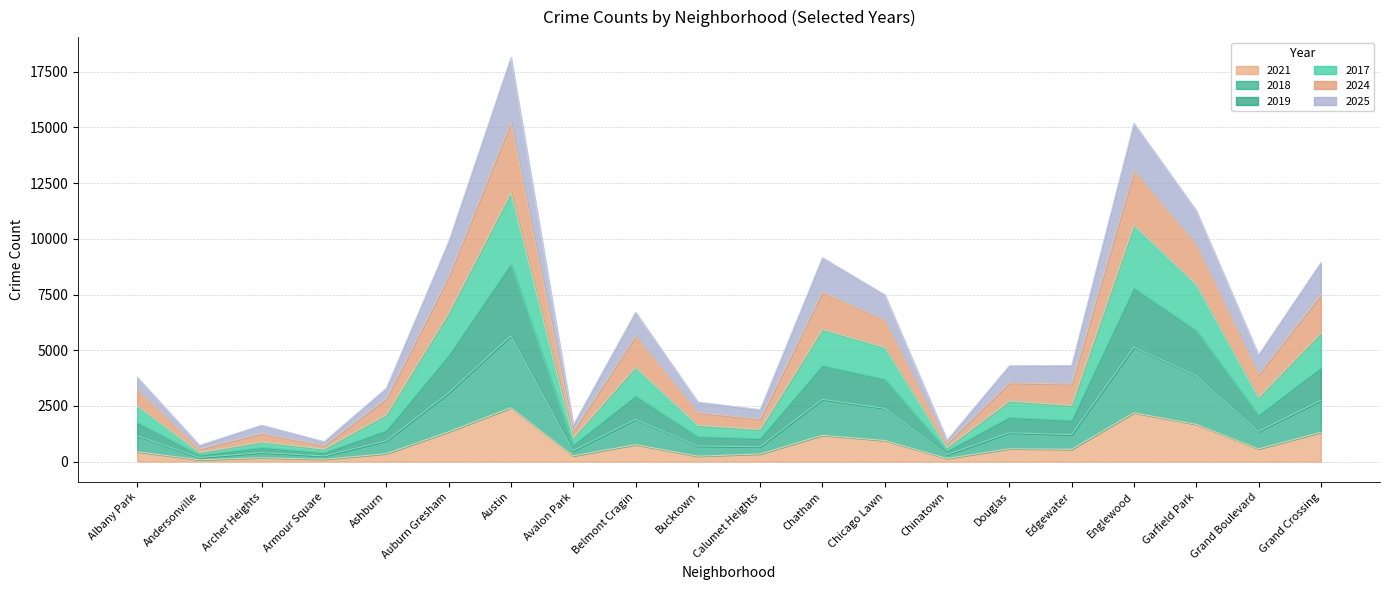

True or false: 2021 has a value of 2827 at Garfield Park.

False